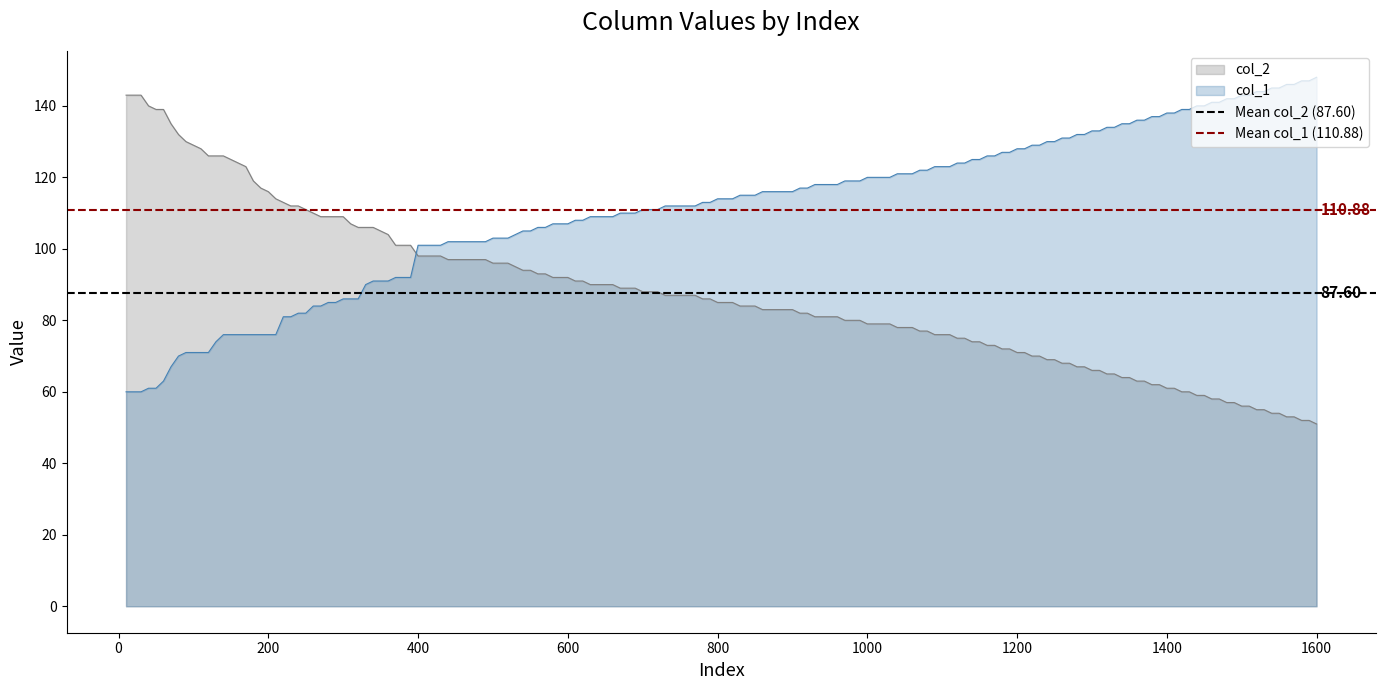

How many intersections are there between col_2 and col_1?

1